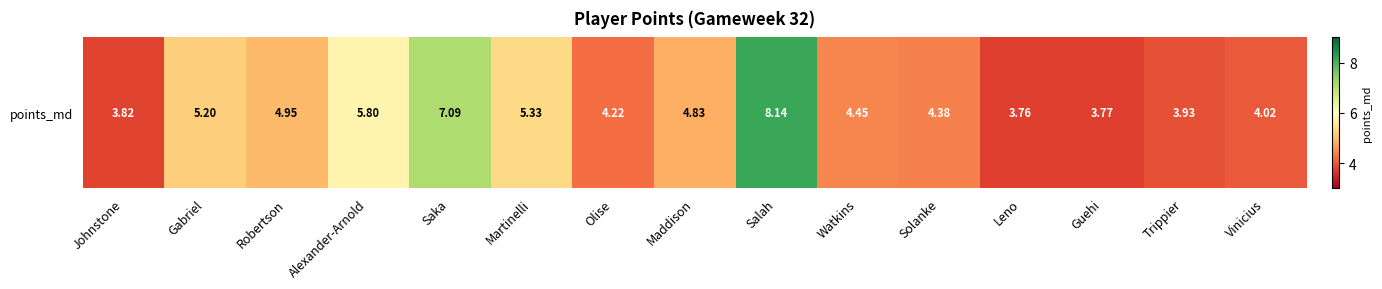

List the labels in order of value, smallest first.

Leno, Guehi, Johnstone, Trippier, Vinicius, Olise, Solanke, Watkins, Maddison, Robertson, Gabriel, Martinelli, Alexander-Arnold, Saka, Salah